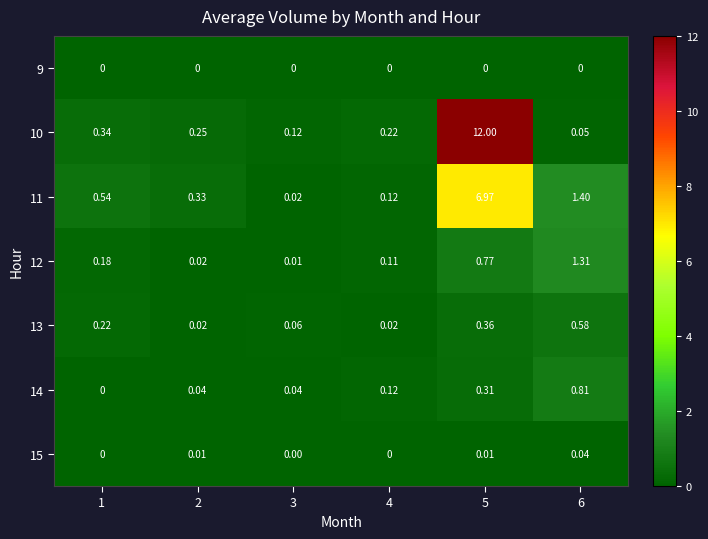

Is the value of 10 at 4 greater than the value of 12 at 2?

Yes